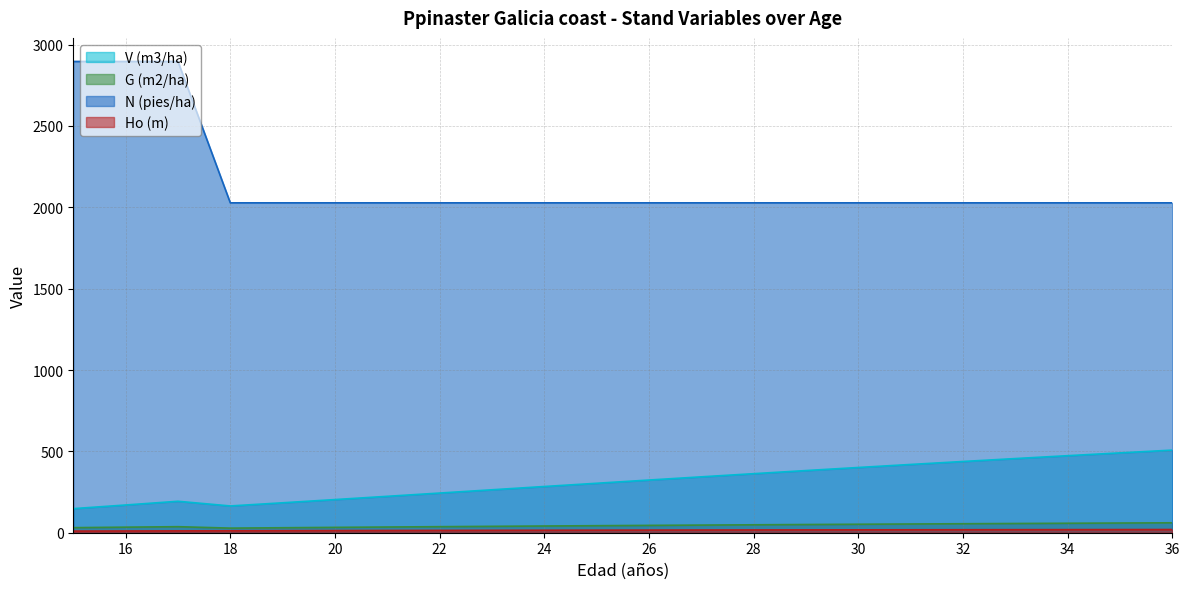

What is the total value across all series at 20?

2277.4